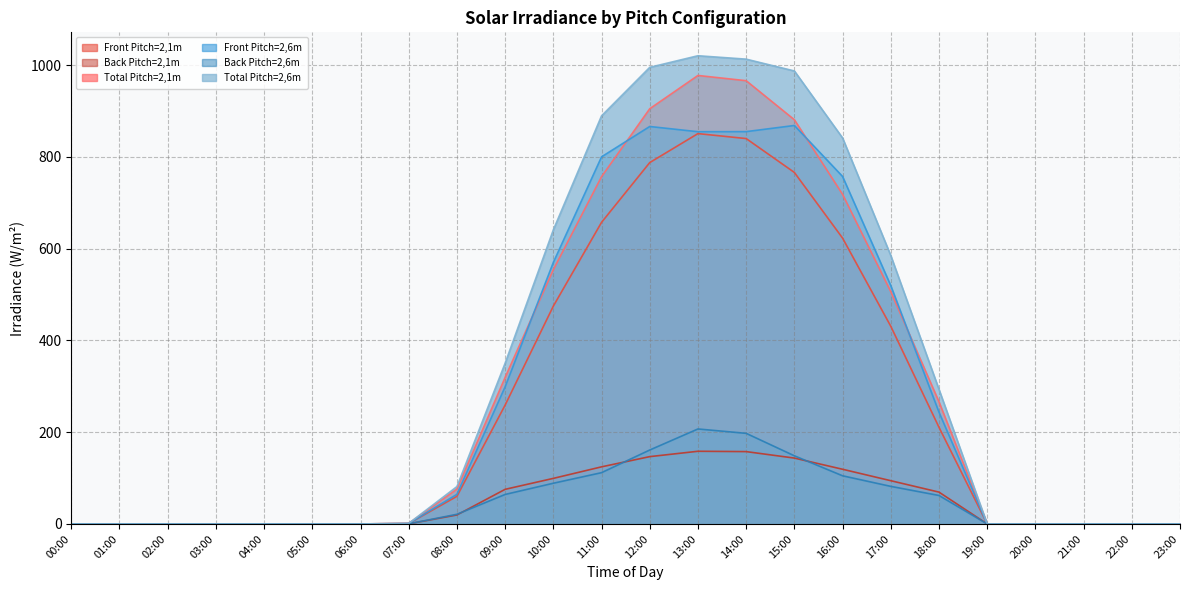

What is the label of the 21st point from the left?

20:00